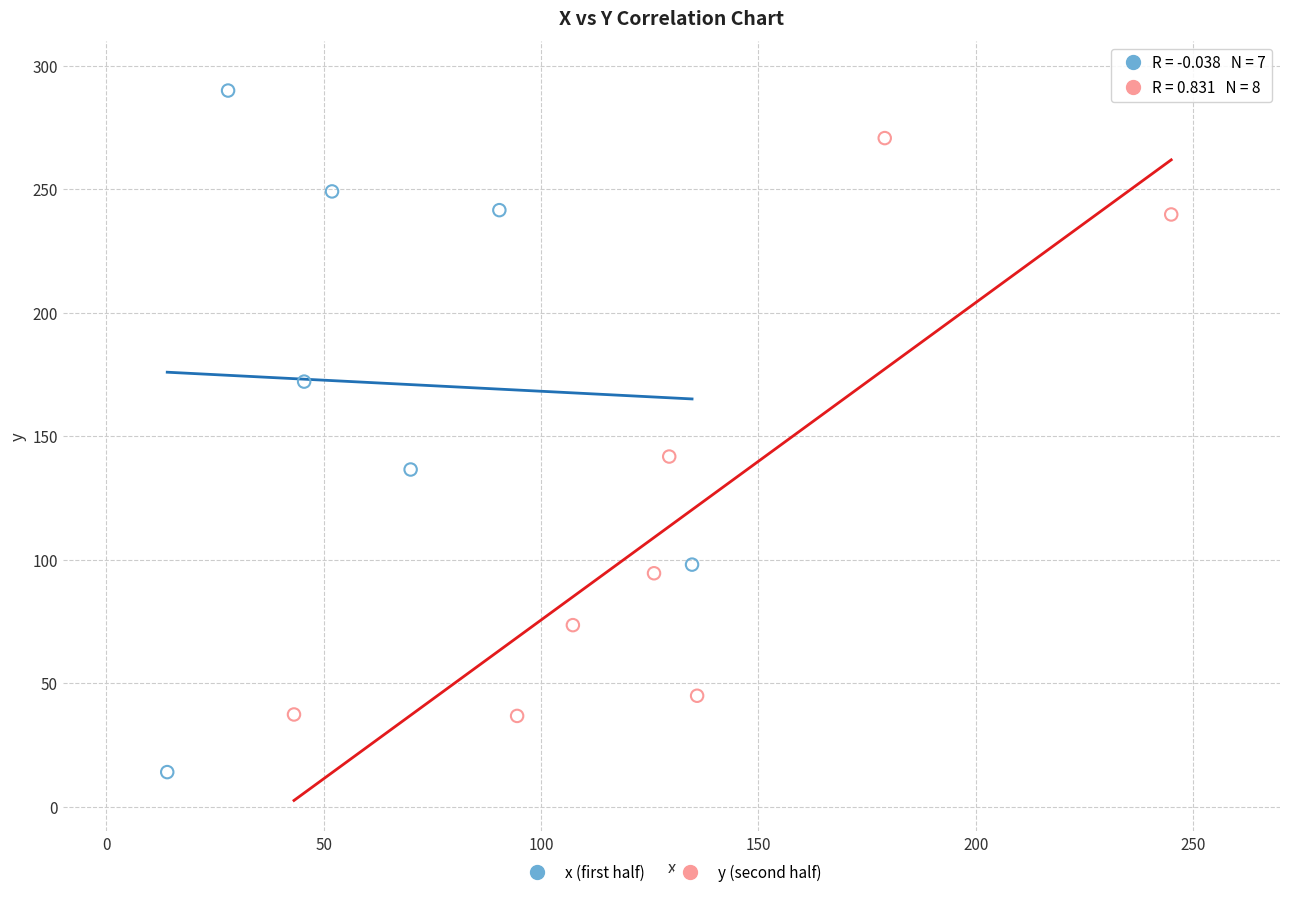

Which series has the widest spread of Y values?

x (first half)